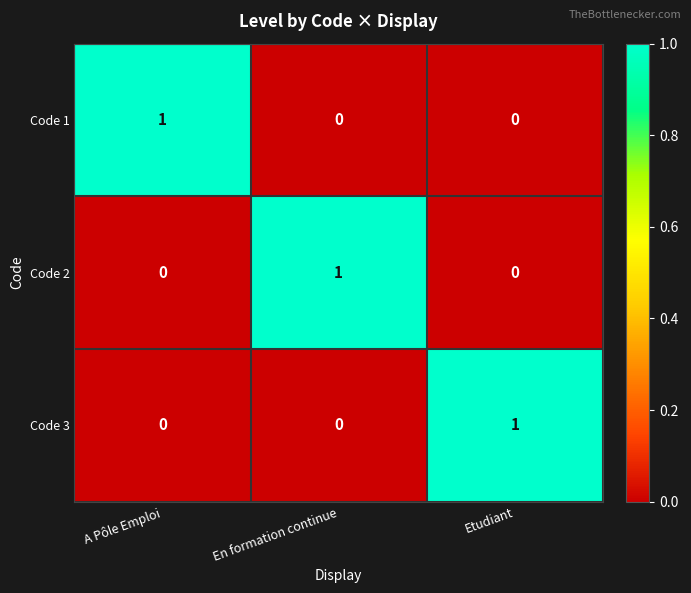

At how many categories does at least one series exceed 0?

3